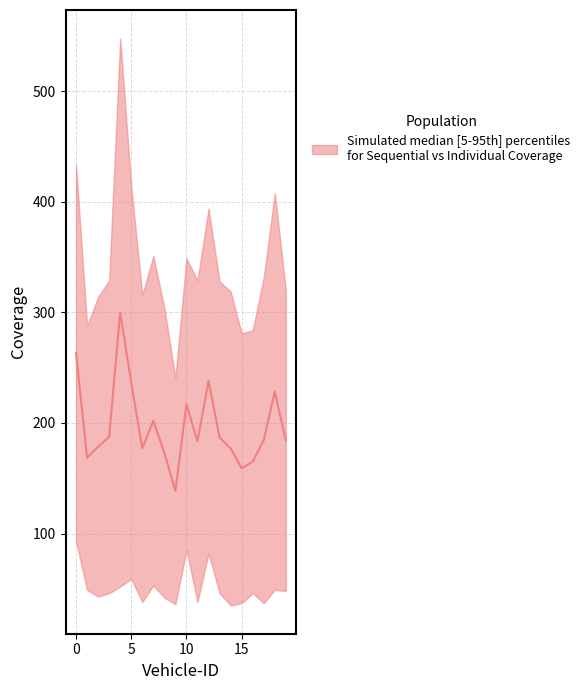

Which has a higher value, 12 or 18?

12